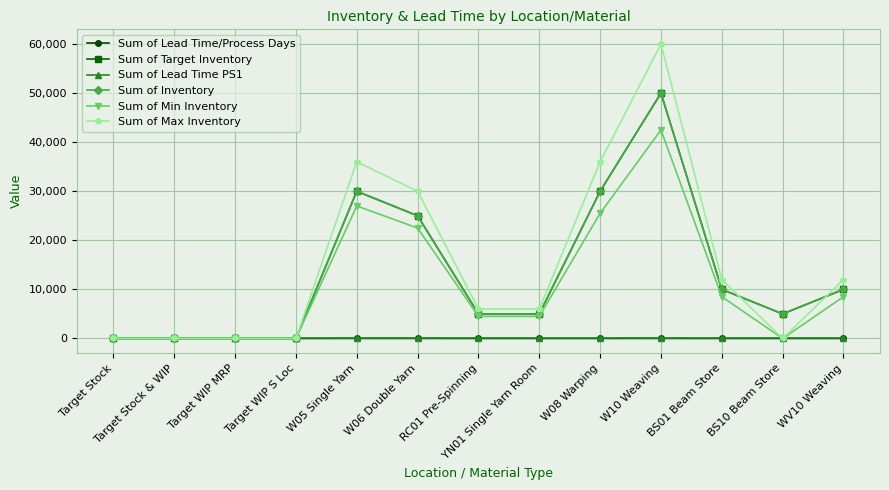

Between Target WIP MRP and W05 Single Yarn, which series saw the biggest shift?

Sum of Max Inventory